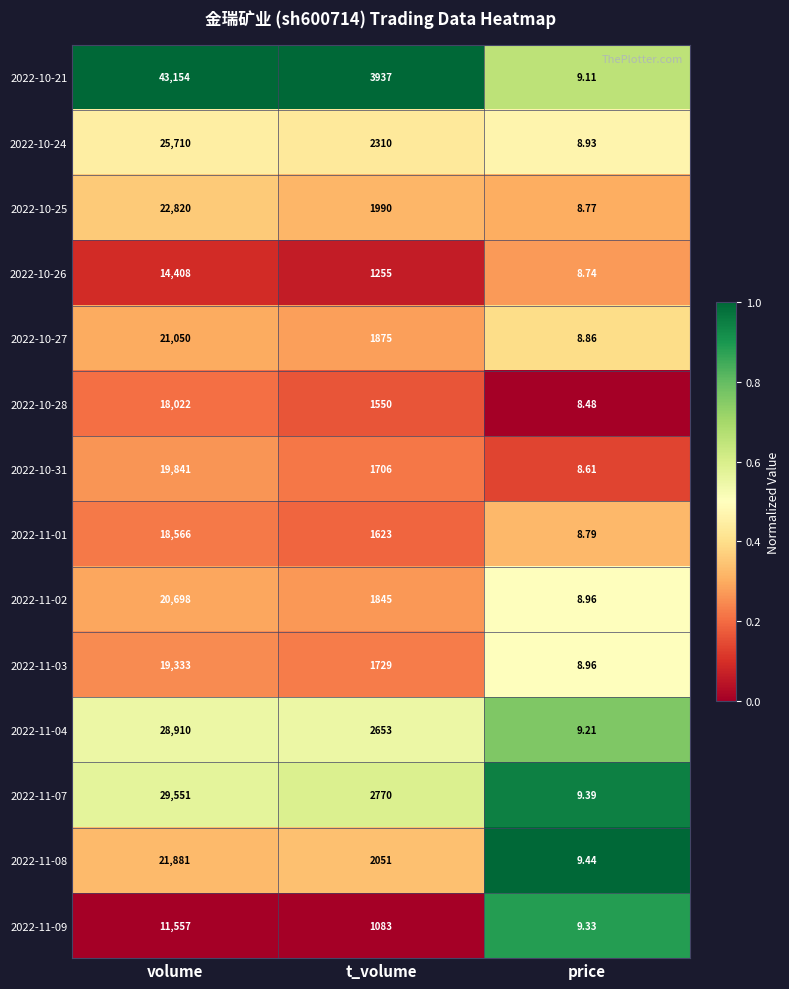

At which label does 2022-11-04 reach its peak?

volume